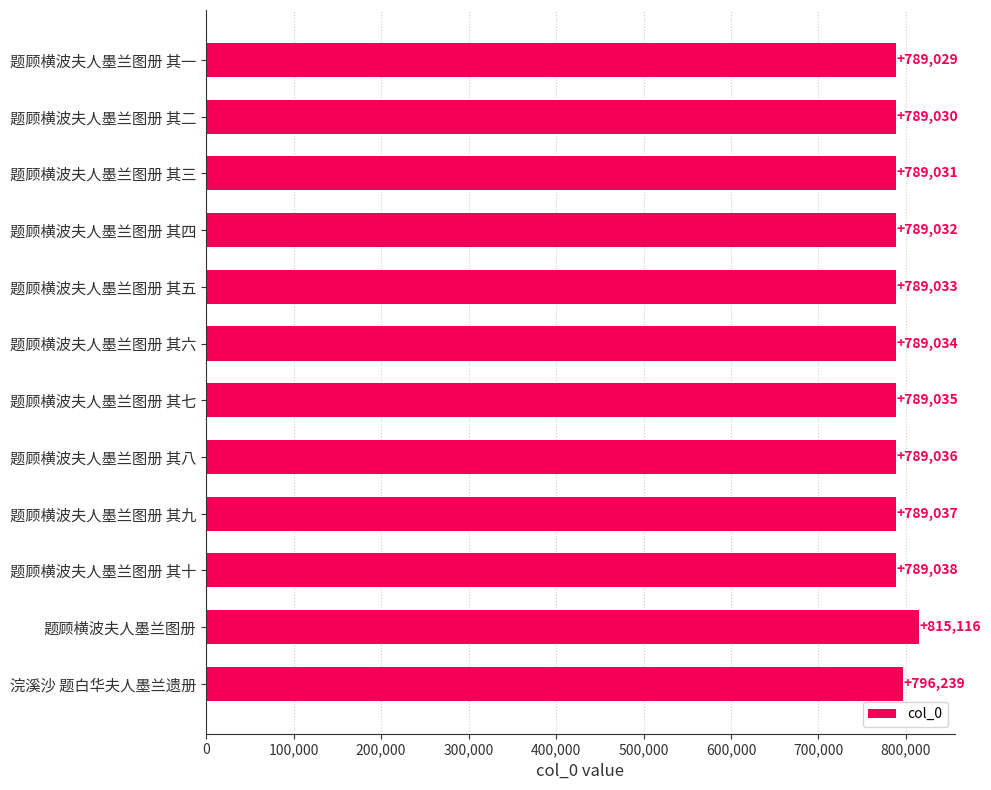

True or false: the data shows 815116 at 题顾横波夫人墨兰图册.

True